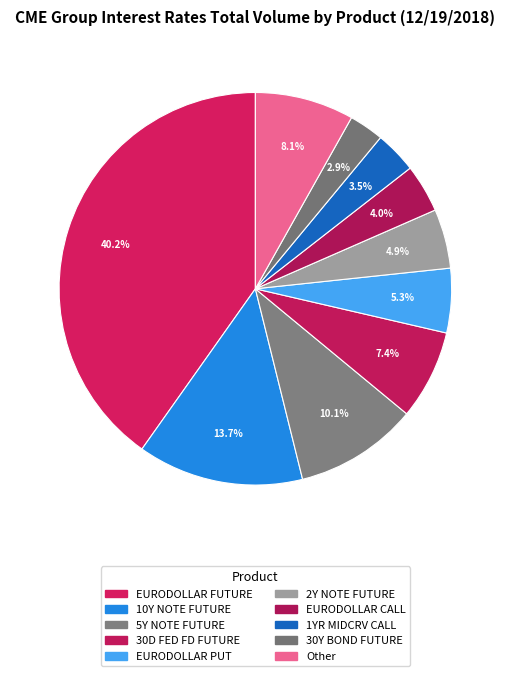

What is the ratio of the value at EURODOLLAR PUT to the value at 10Y NOTE FUTURE?

0.4